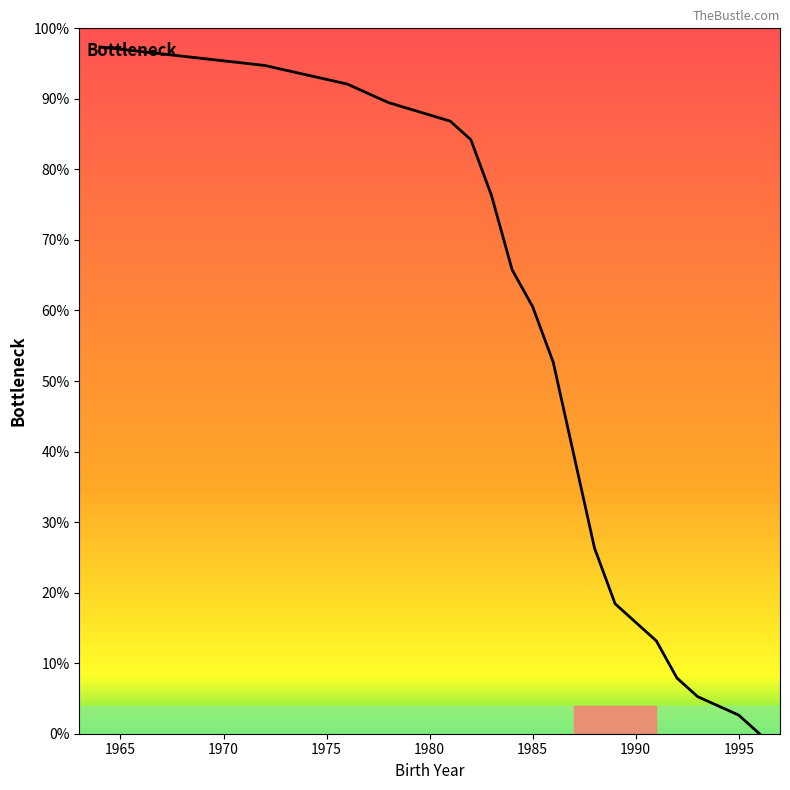

Is this an area chart (filled region under the line)?

No